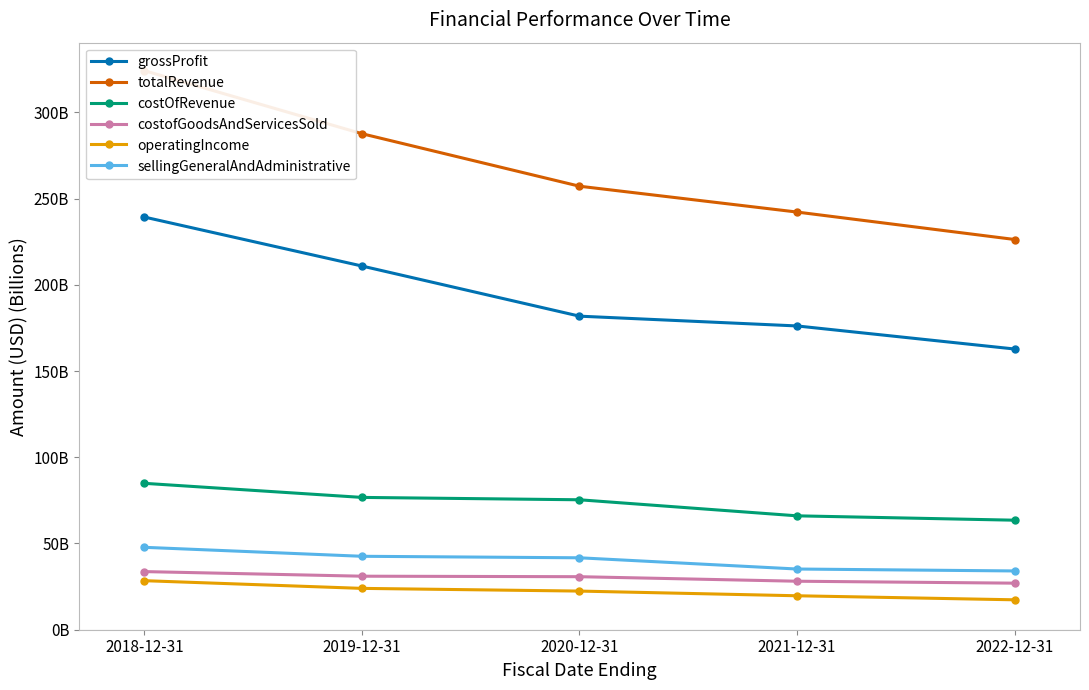

List the labels in order of operatingIncome value, smallest first.

2022-12-31, 2021-12-31, 2020-12-31, 2019-12-31, 2018-12-31